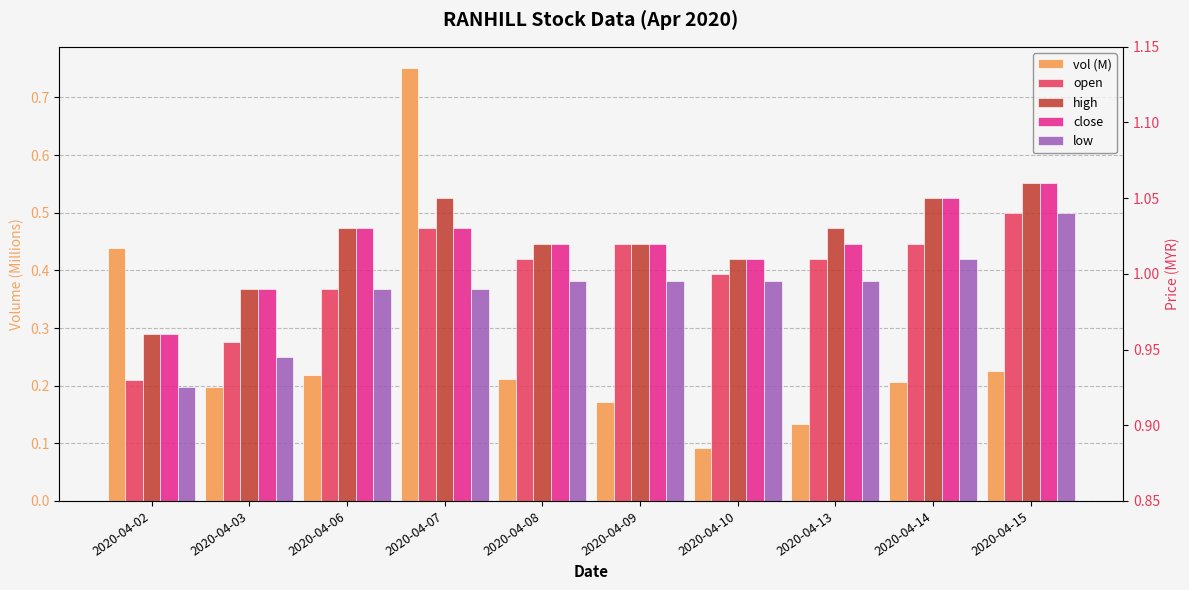

At which label is vol (M) closest to 0?

2020-04-10